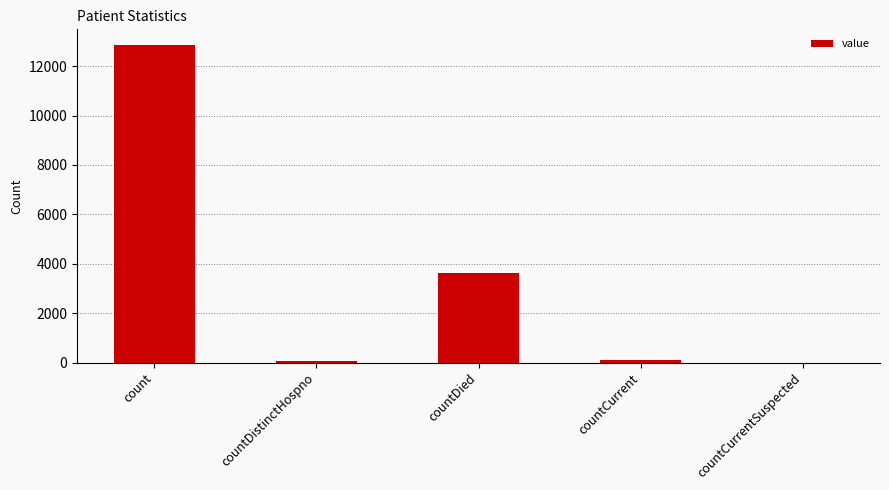

What is the maximum value shown in the chart?

12846